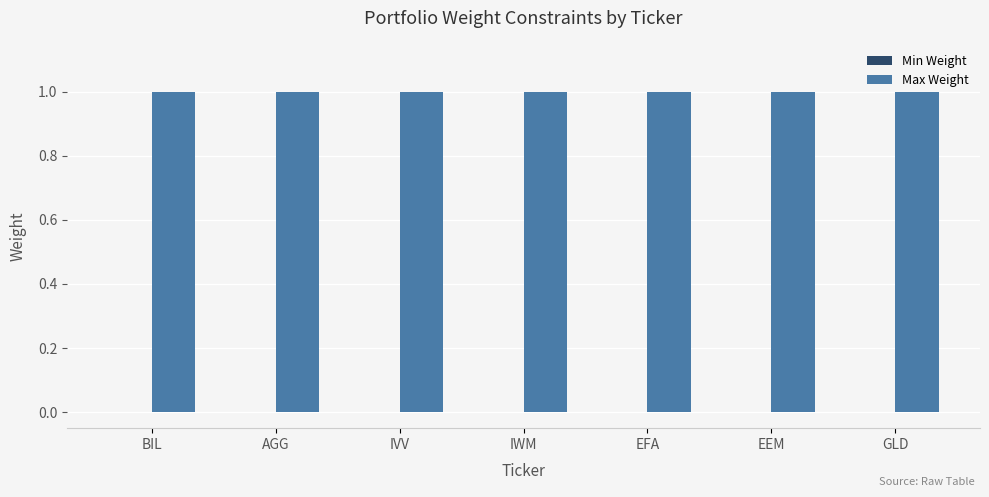

Which category has the highest value in the Min Weight series?

BIL